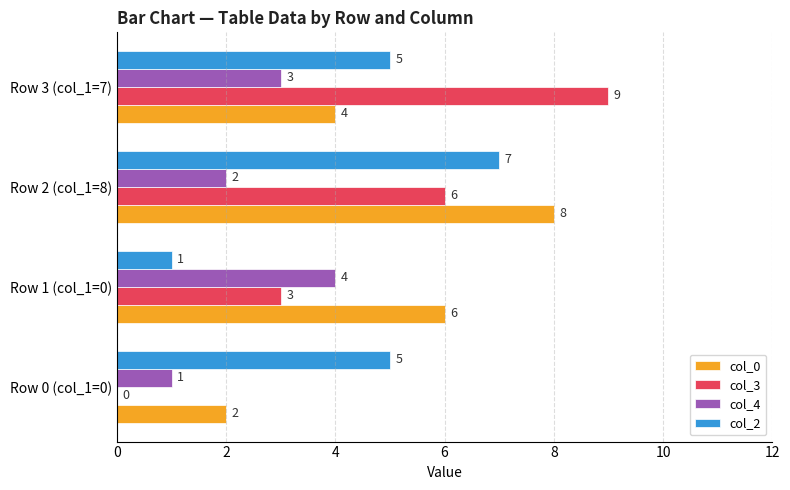

The col_3 series shows 10 at Row 2 (col_1=8). True or false?

False